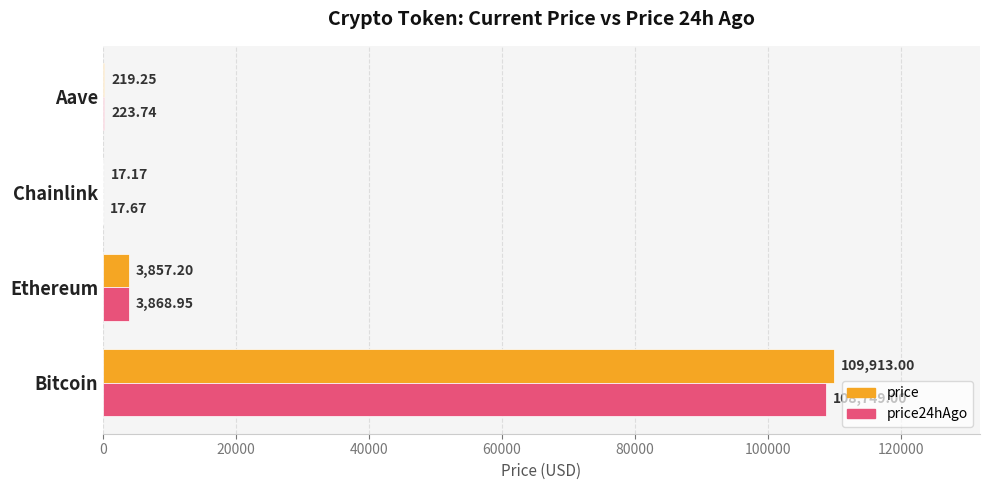

Between Bitcoin and Ethereum, which series saw the biggest shift?

price